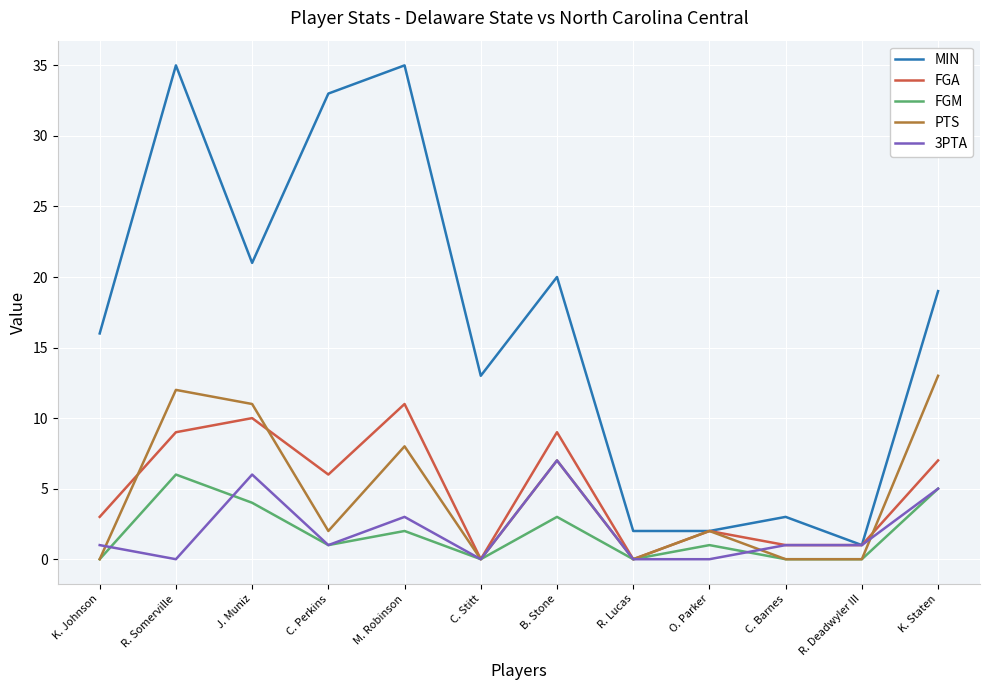

What are all the series names shown in the legend?

MIN, FGA, FGM, PTS, 3PTA